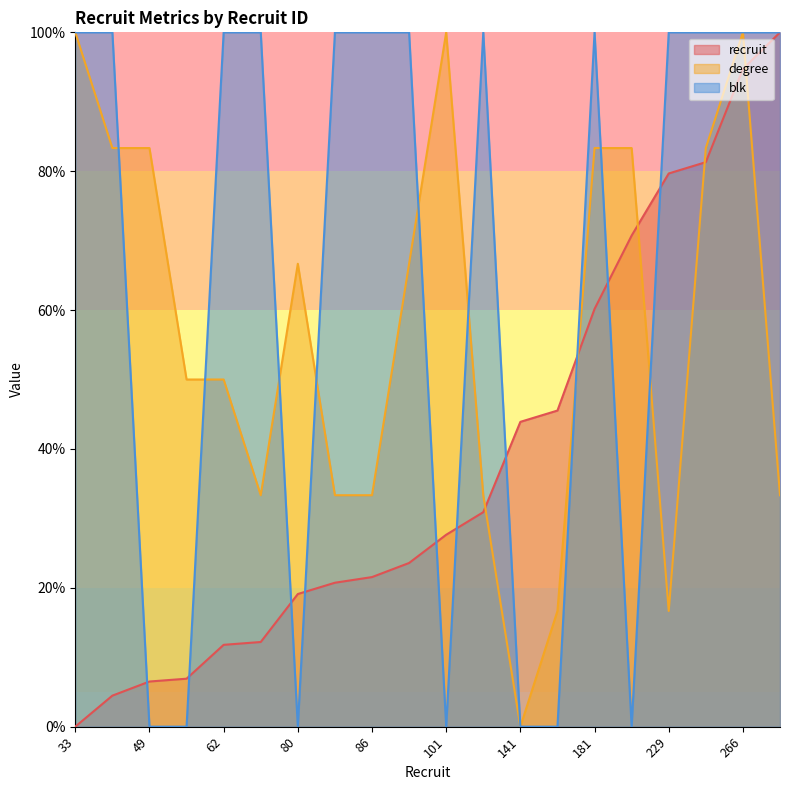

At which label does blk reach its peak?

33